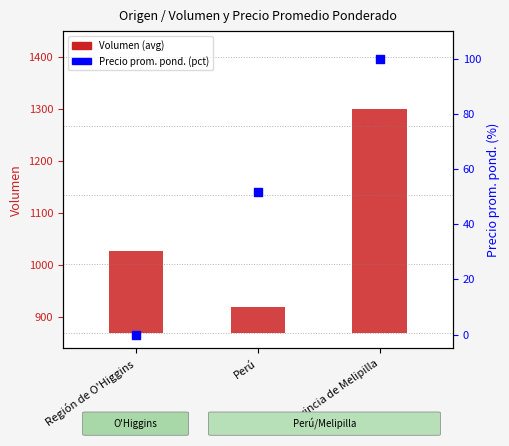

Is the value of Precio prom. pond. (pct) at Provincia de Melipilla greater than the value of Volumen (avg) at Región de O'Higgins?

No